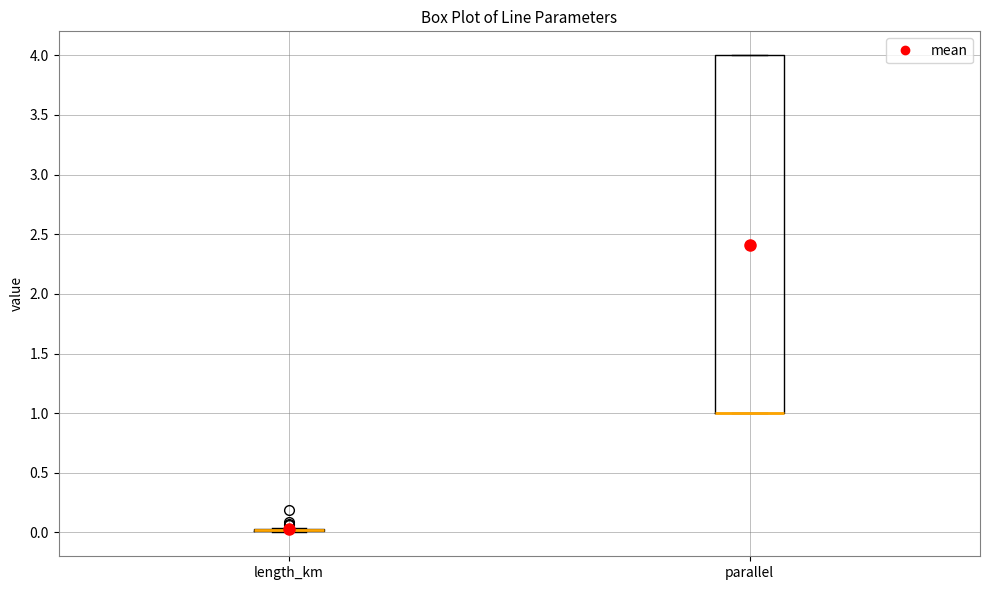

Reading left to right, transcribe this box plot: for each box, give where its median line is, the range the box spans, and where its two whiskers end, as read against the y-axis. The values are not printed on the chart, so give them approximately, as read against the axis.

length_km: box collapsed to a line at 0.00, whiskers 0.00 to 0.05
parallel: median 1.00 (drawn on the box's lower edge), box 1.00 to 4.00, whiskers 1.00 to 4.00